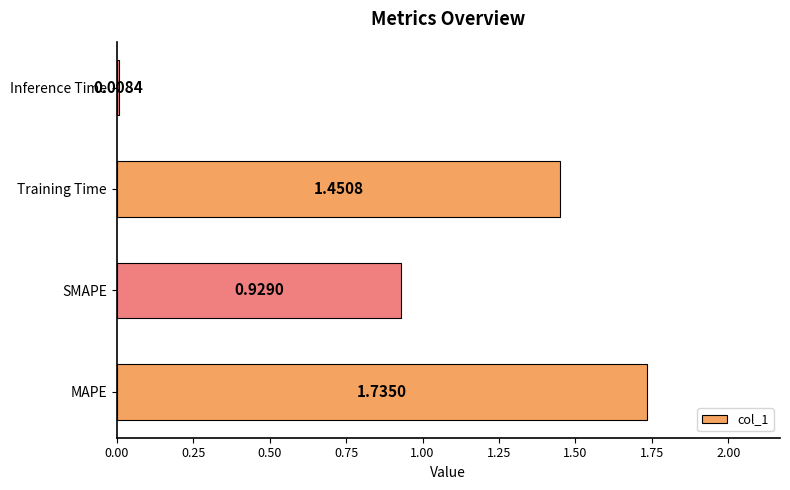

Rank the categories by value from lowest to highest.

Inference Time, SMAPE, Training Time, MAPE